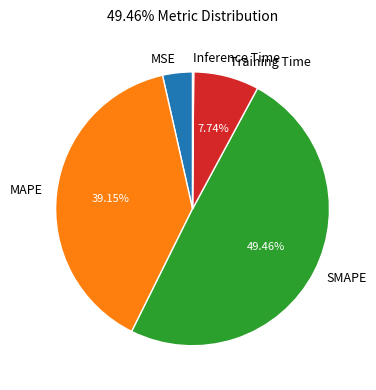

Which slice is the largest?

SMAPE